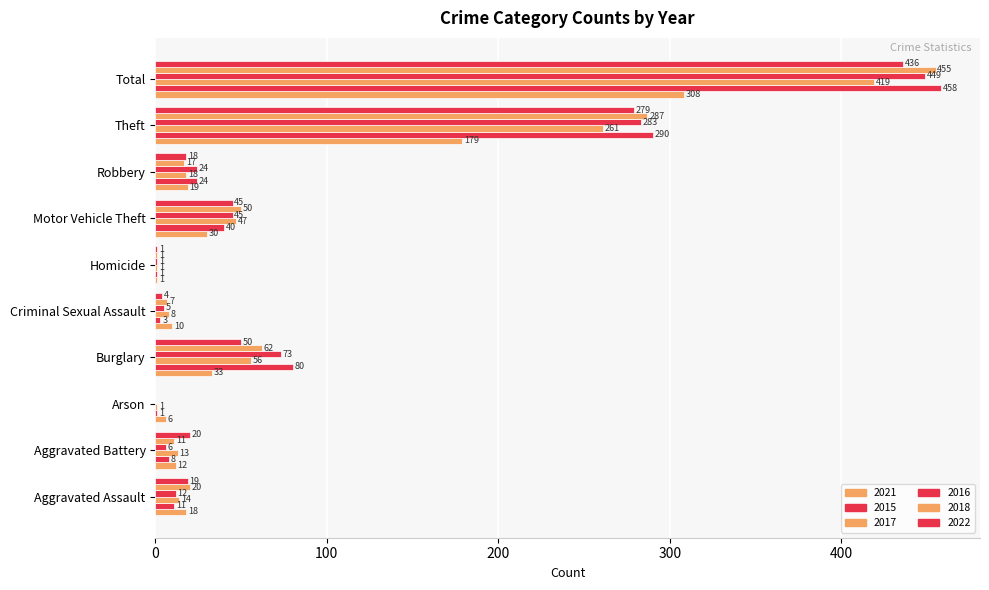

How many values in 2016 are above zero?

9